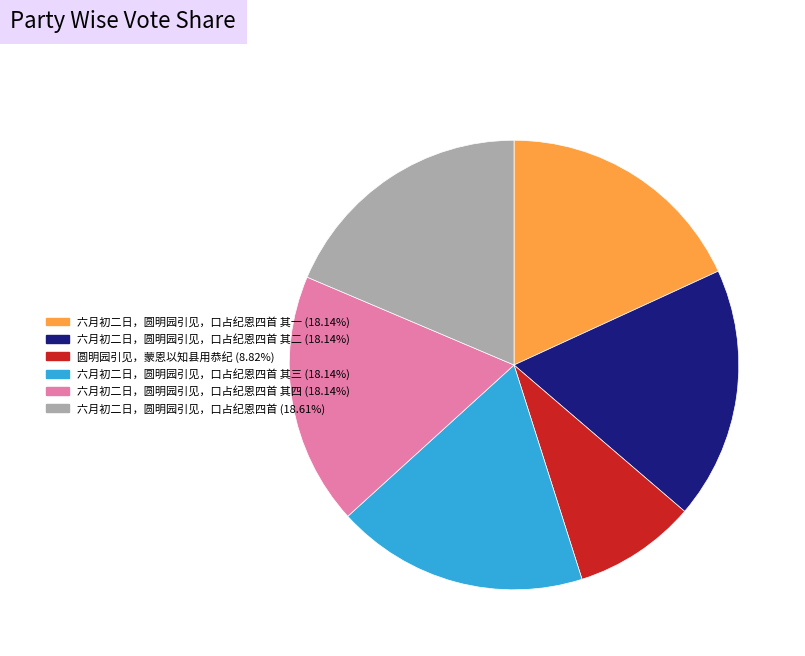

Is there any slice that represents more than half of the pie?

No